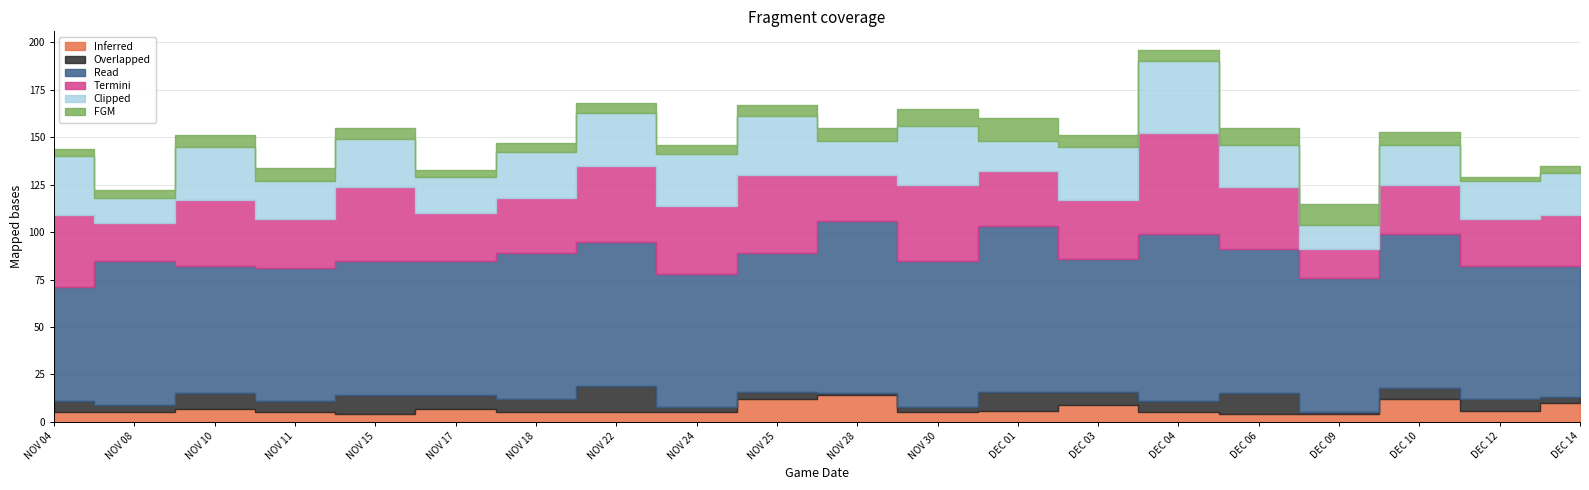

At NOV 15, list the series in order from smallest to largest.

Inferred, FGM, Overlapped, Clipped, Termini, Read